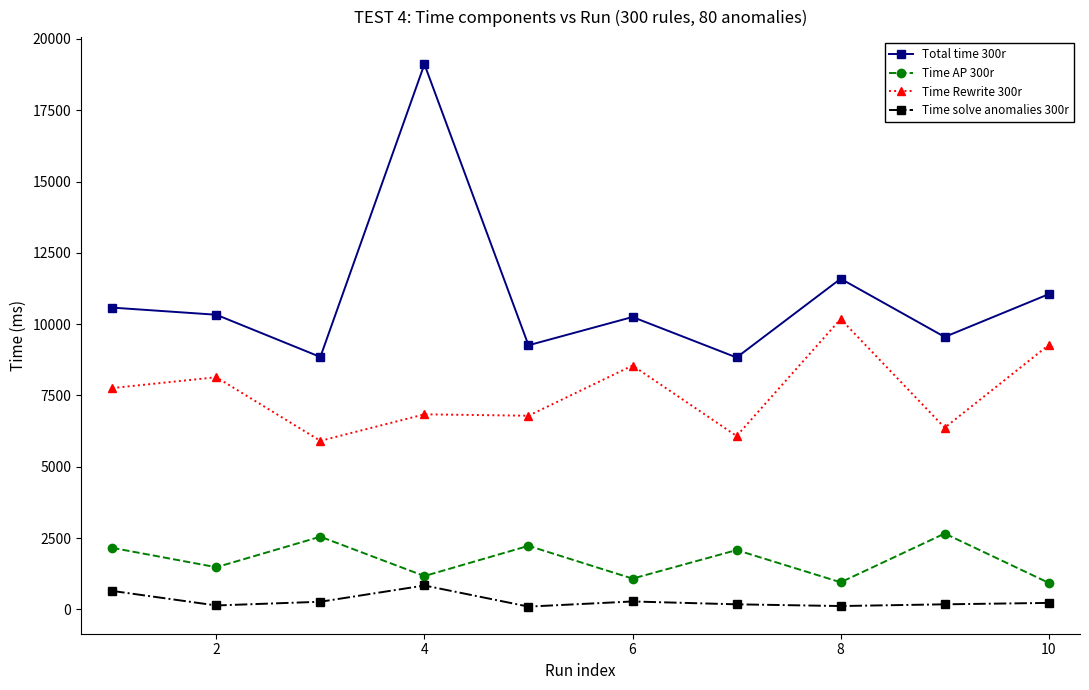

True or false: Total time 300r has more than 0 interior local peaks.

True